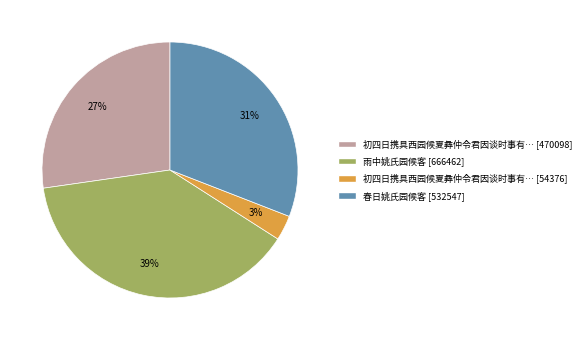

Is there any slice that represents more than half of the pie?

No